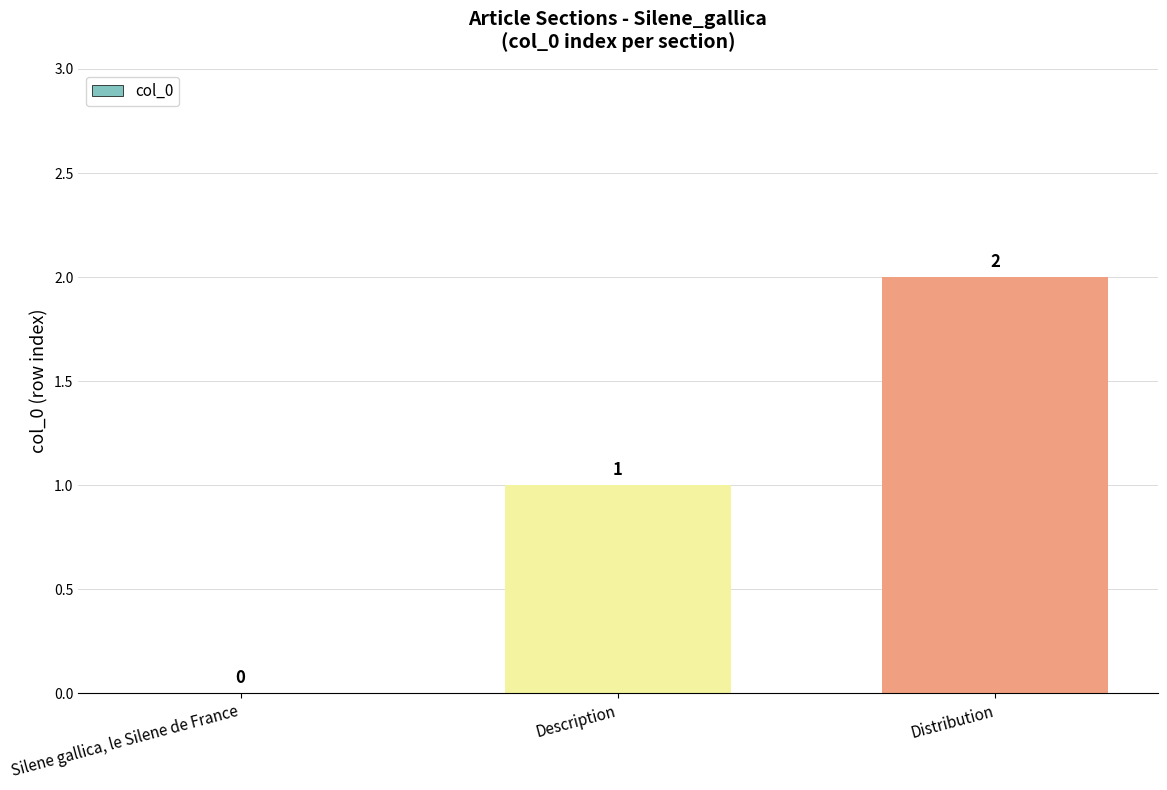

What is the sum of the values at Distribution and Description?

3